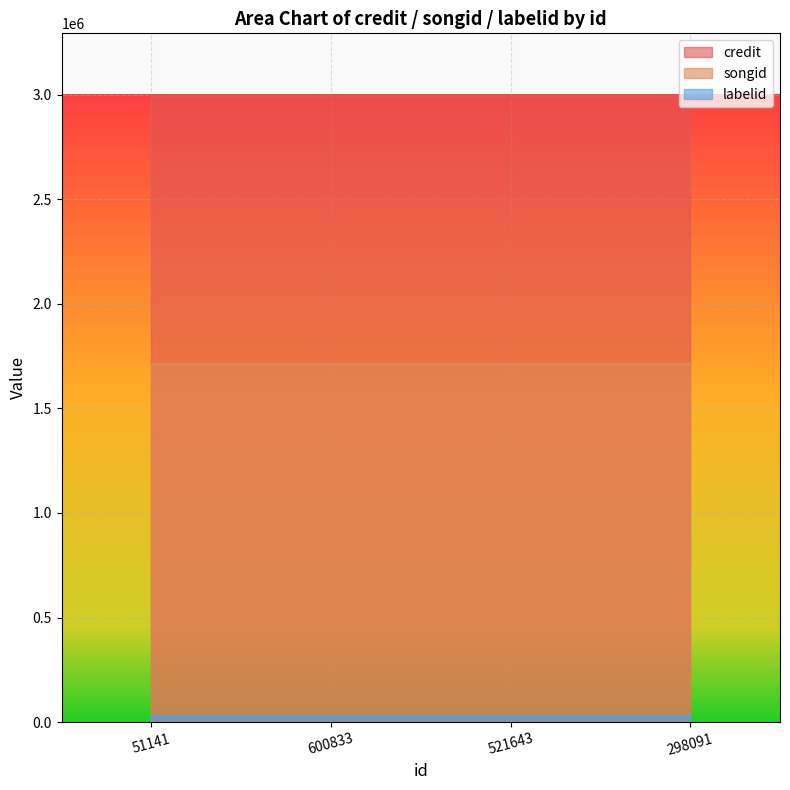

How many lines are shown in the chart?

3